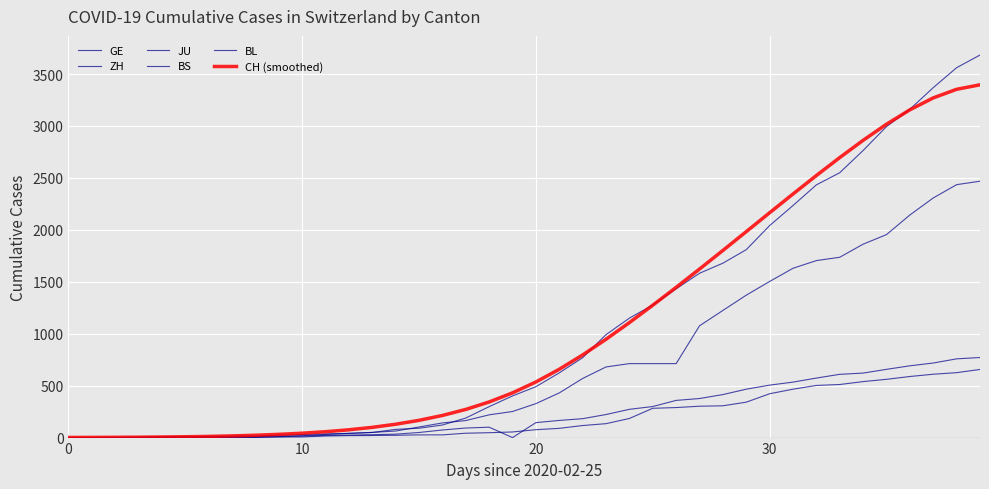

How many interior local valleys does the BS series have?

1